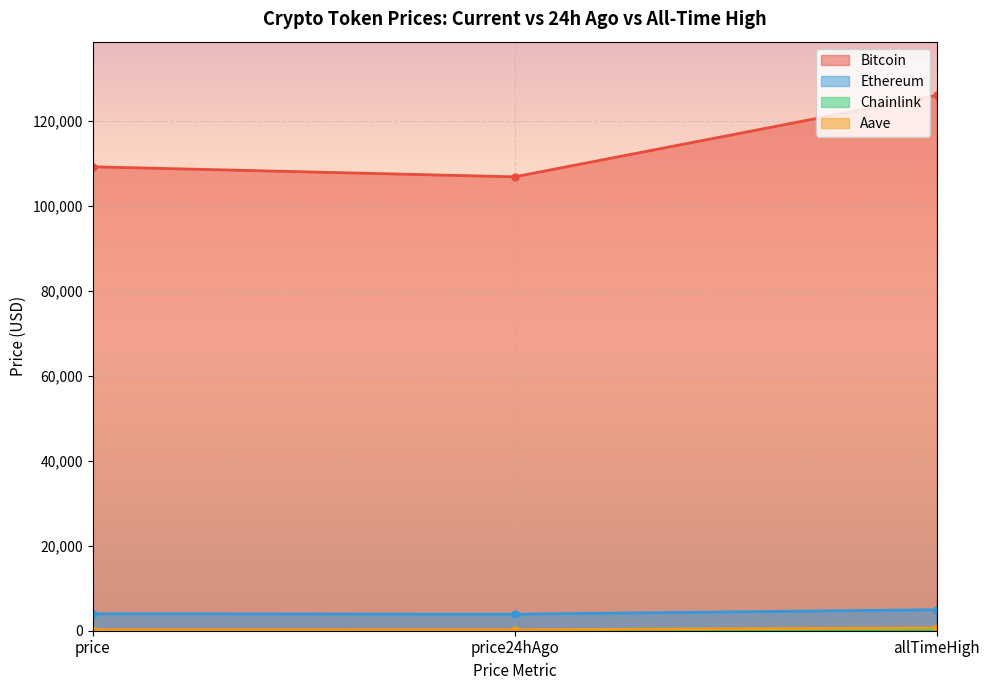

At which category is the sum across all series the highest?

allTimeHigh